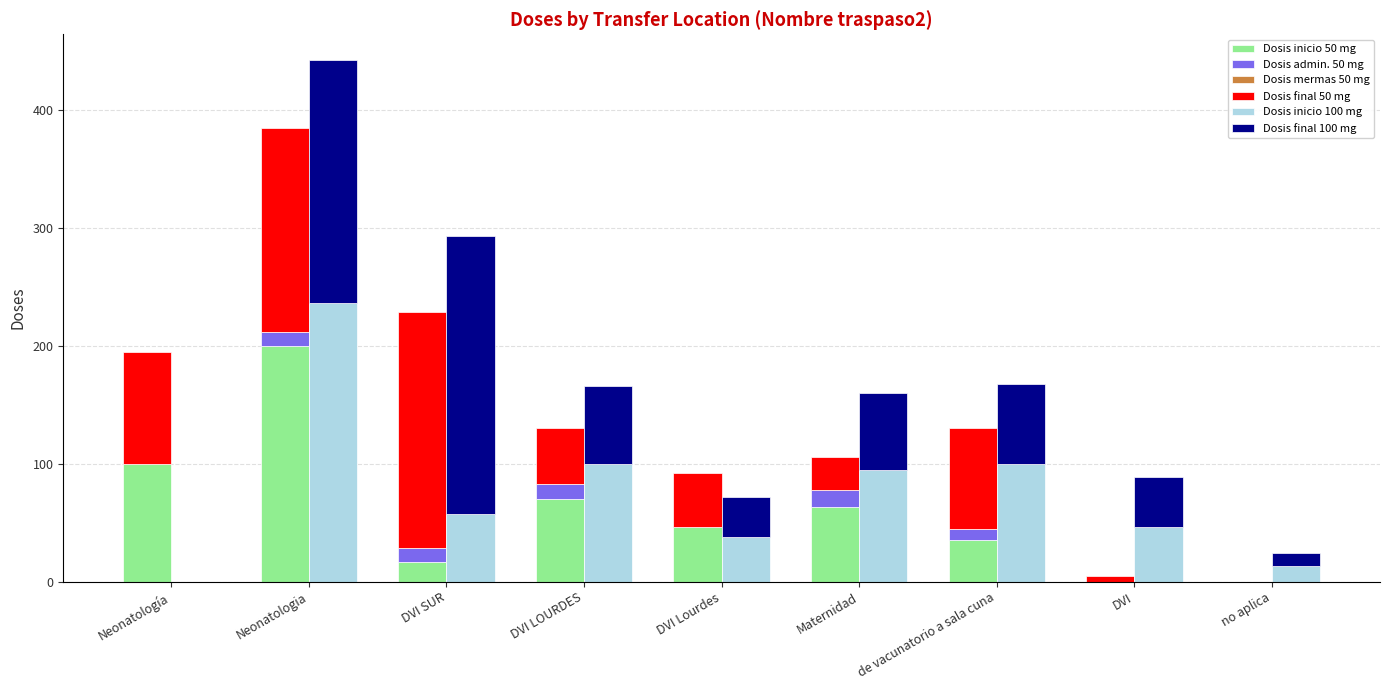

Rank the series by their maximum value, from highest to lowest.

Dosis inicio 100 mg, Dosis final 100 mg, Dosis inicio 50 mg, Dosis final 50 mg, Dosis admin. 50 mg, Dosis mermas 50 mg